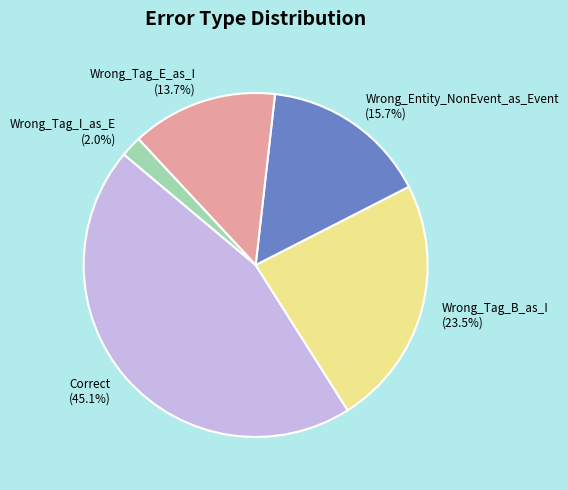

To the nearest percent, what is the combined percentage of Wrong_Entity_NonEvent_as_Event and Wrong_Tag_E_as_I?

29%